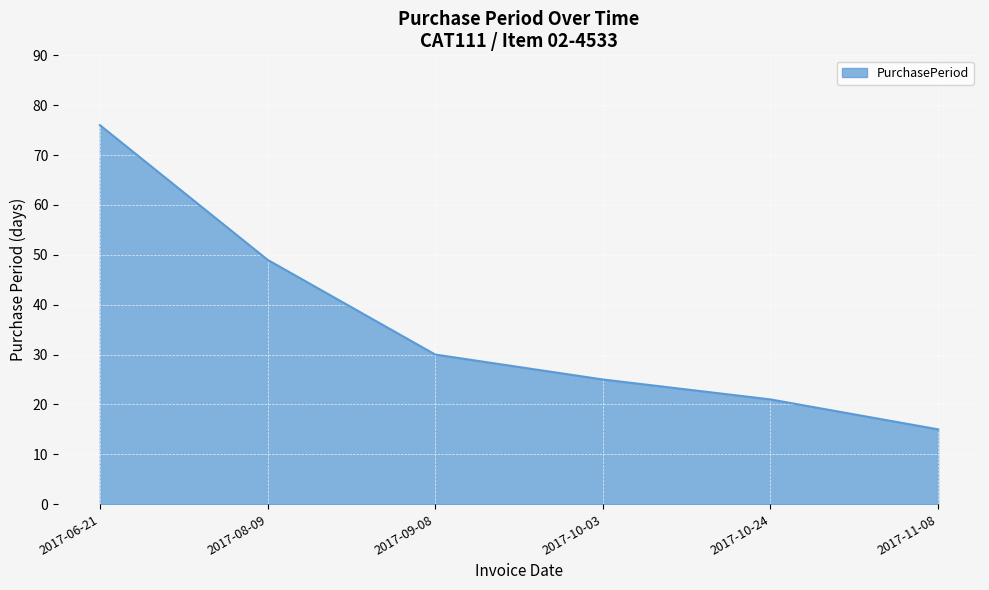

The value at 2017-06-21 is 76. True or false?

True